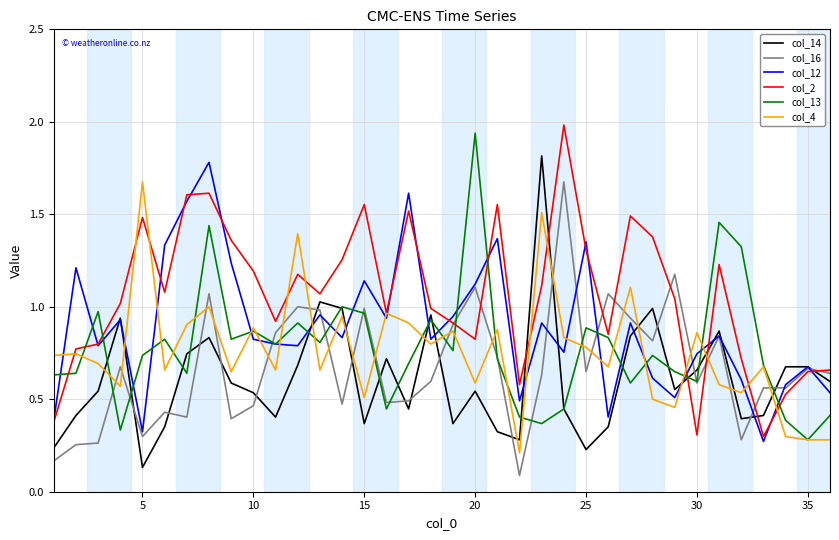

After their last crossing, which series has the higher values: col_12 or col_4?

col_12